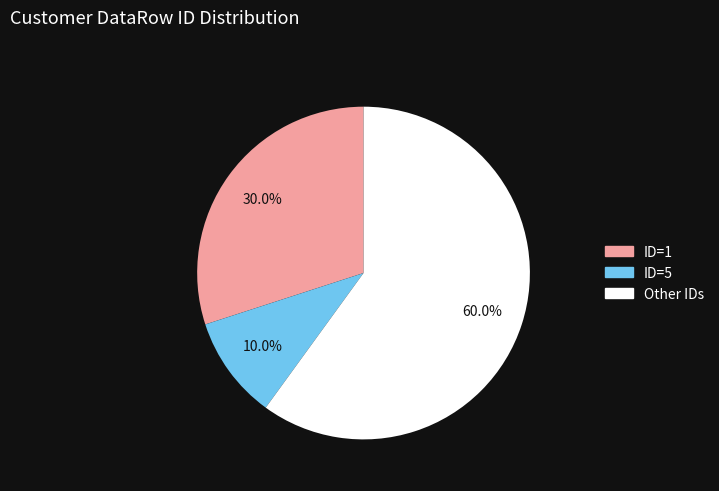

Is there a majority slice in this chart?

Yes